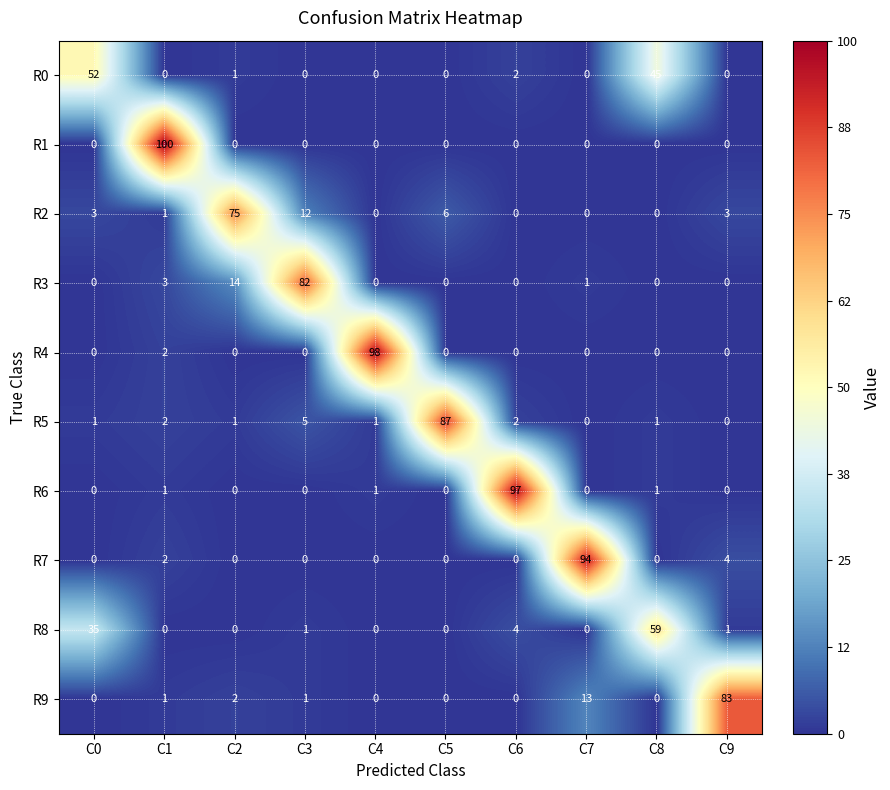

List the series in order of their peak value, lowest first.

R0, R8, R2, R3, R9, R5, R7, R6, R4, R1